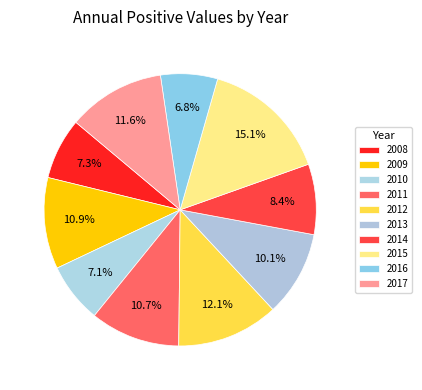

To the nearest percent, what is the difference between the largest and smallest slice percentages?

8%